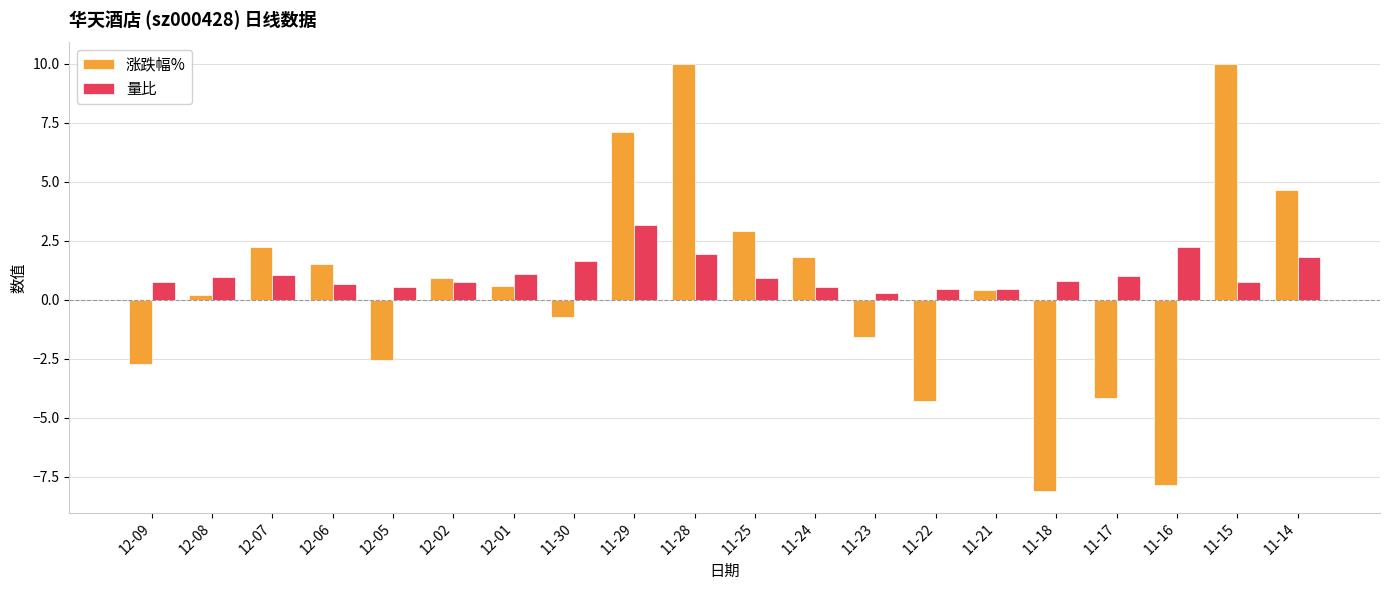

How many values in the 涨跌幅% series exceed 0?

12